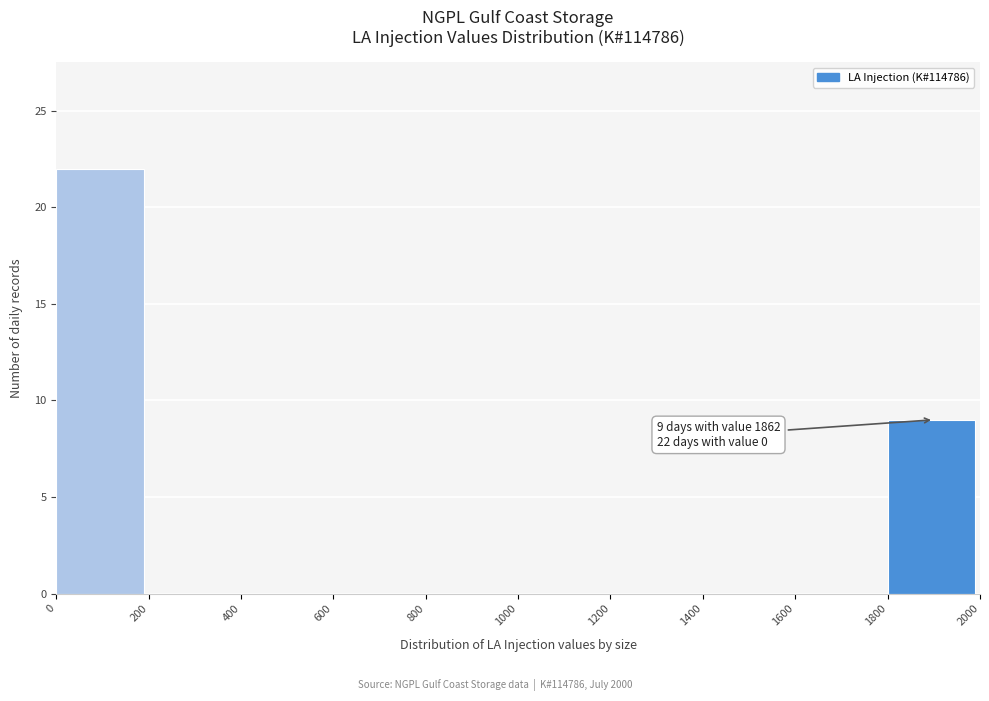

Over which range of the x-axis is the bar tallest?

0 to 200